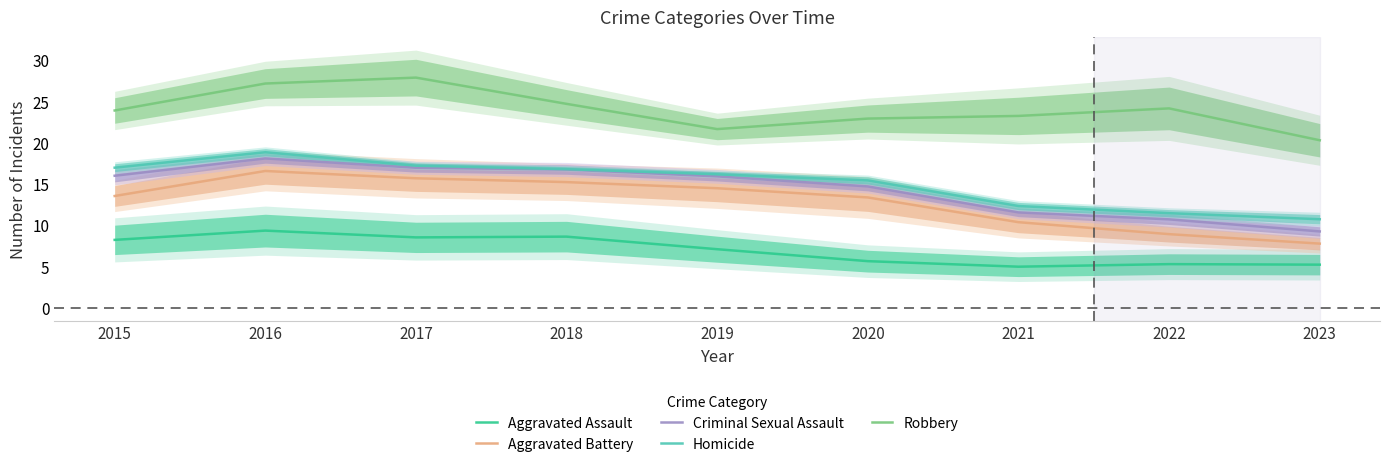

Count the number of data series in this chart.

5